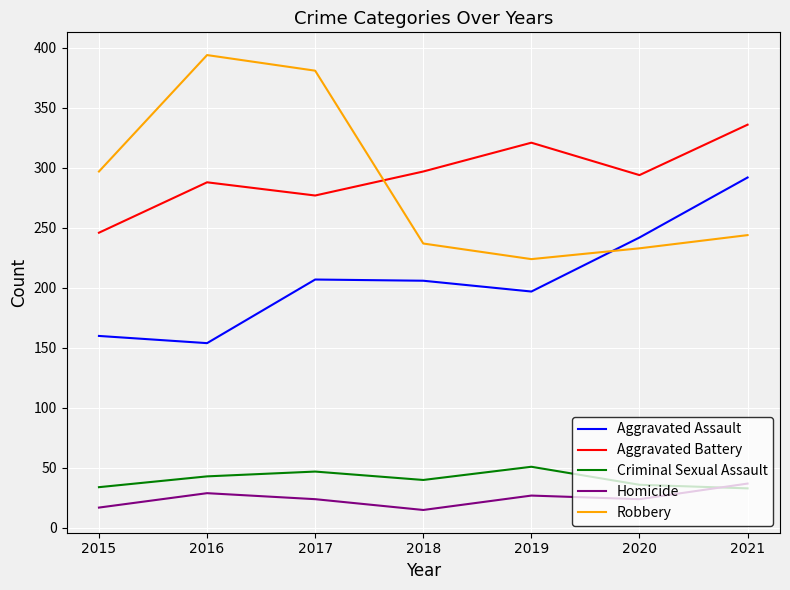

How many interior local peaks does the Aggravated Battery series have?

2